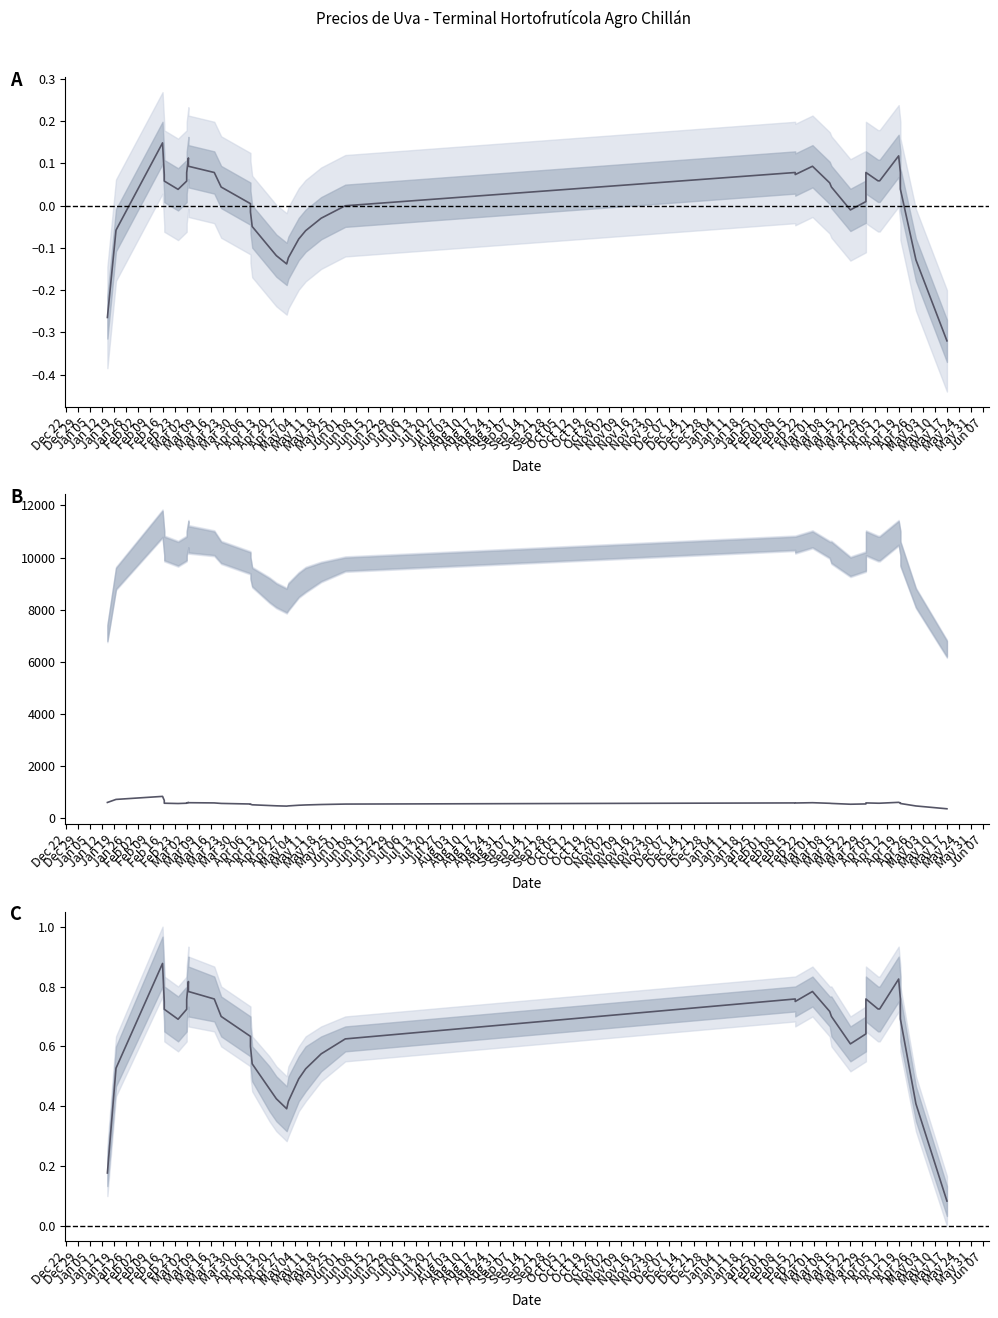

Is it true that Precio $/Kg equals 817.9 at Apr 13?

False